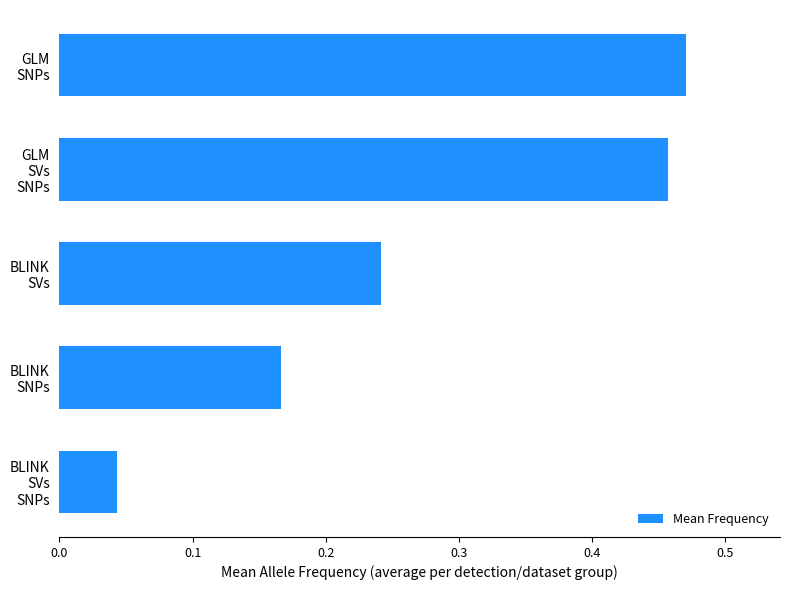

Which category has the lowest value across all series?

BLINK
SVs
SNPs